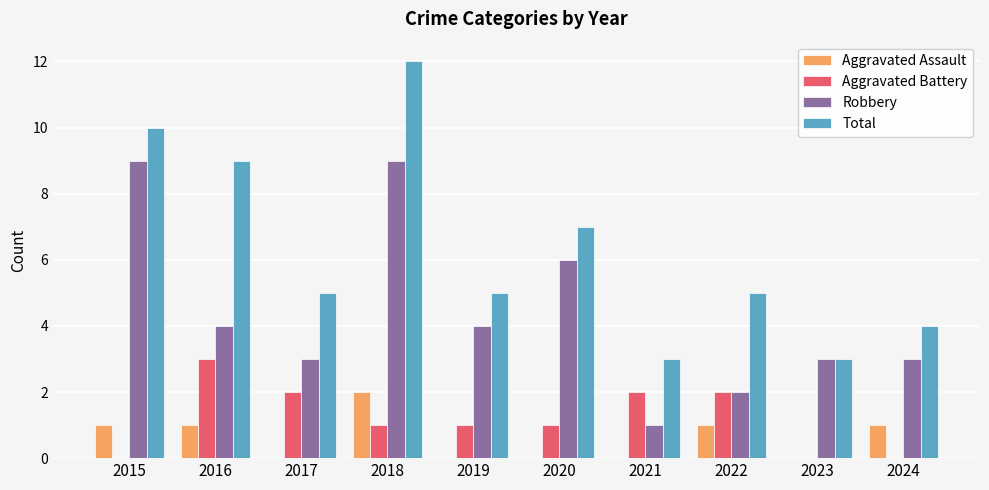

Which series changed the most between 2017 and 2018?

Total